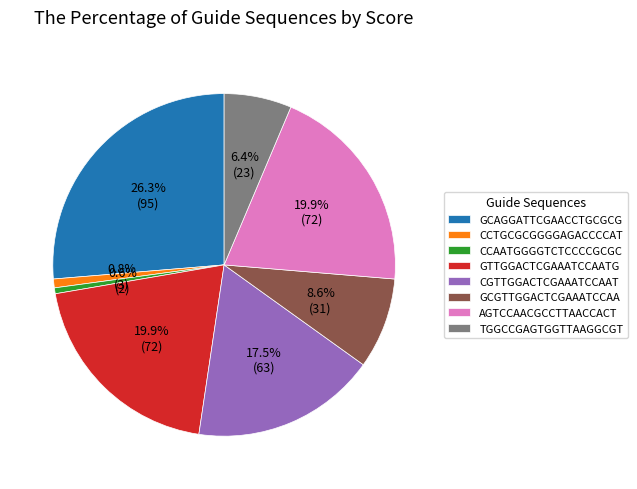

Does TGGCCGAGTGGTTAAGGCGT account for over 50% of the chart?

No